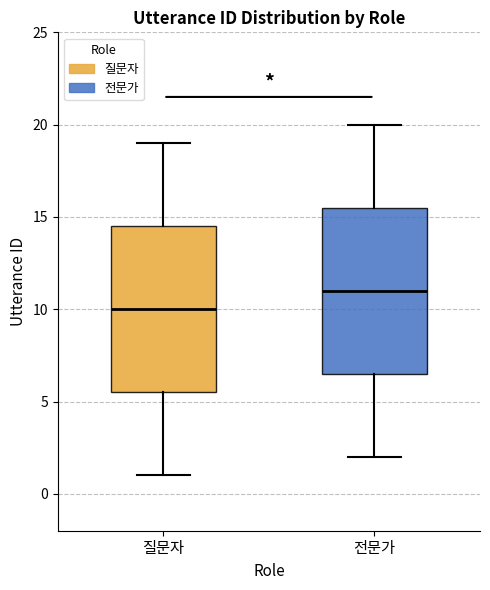

Which box's median line is the highest?

전문가